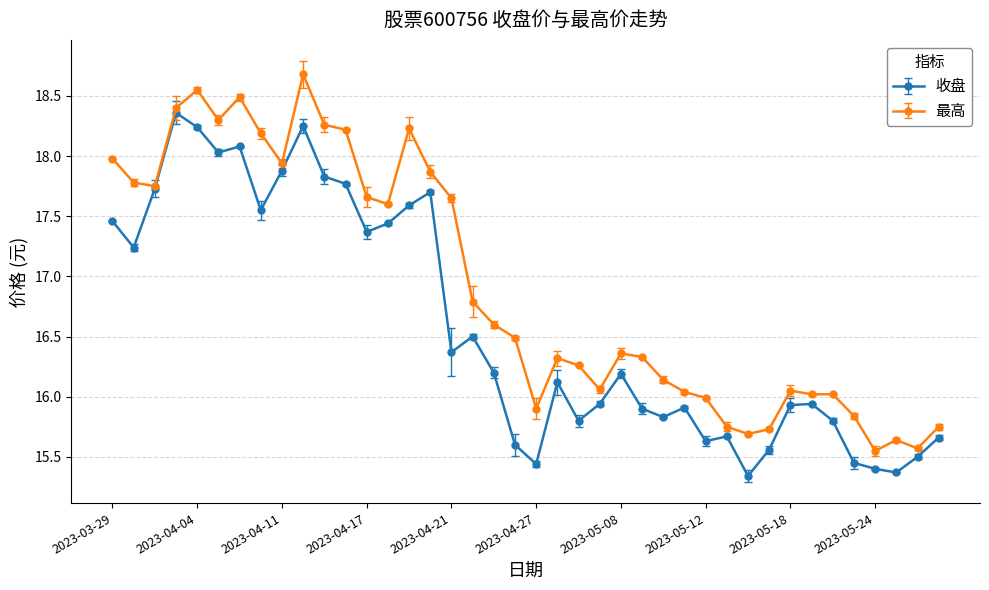

List the series in order of their overall mean, lowest first.

收盘, 最高